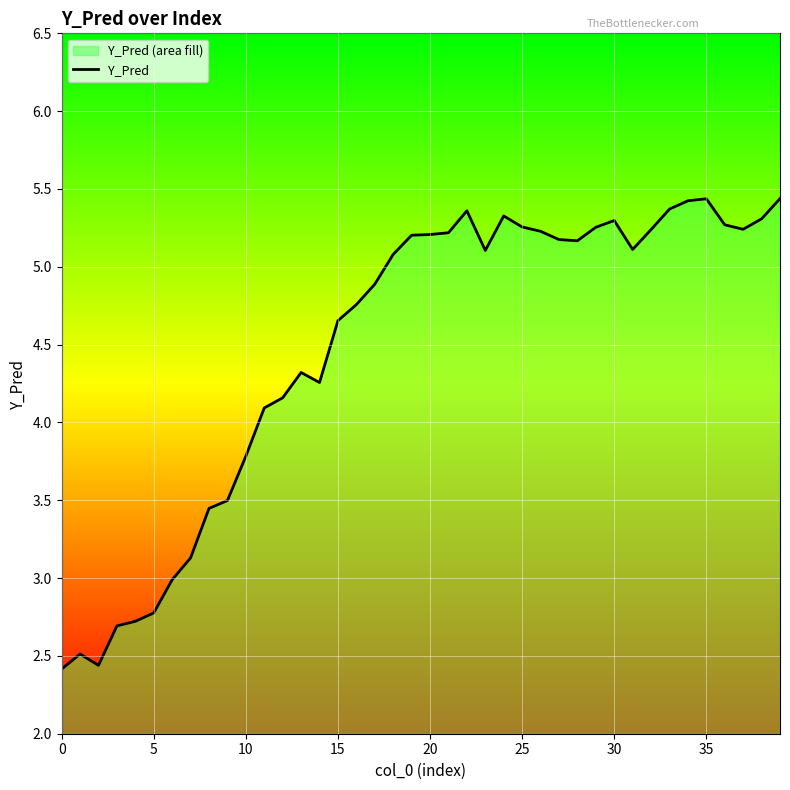

Reading left to right, what are all the values shown in this chart?

2.4	2.5	2.4	2.7	2.7	2.8	3.0	3.1	3.4	3.5	3.8	4.1	4.2	4.3	4.3	4.7	4.8	4.9	5.1	5.2	5.2	5.2	5.4	5.1	5.3	5.3	5.2	5.2	5.2	5.3	5.3	5.1	5.2	5.4	5.4	5.4	5.3	5.2	5.3	5.4